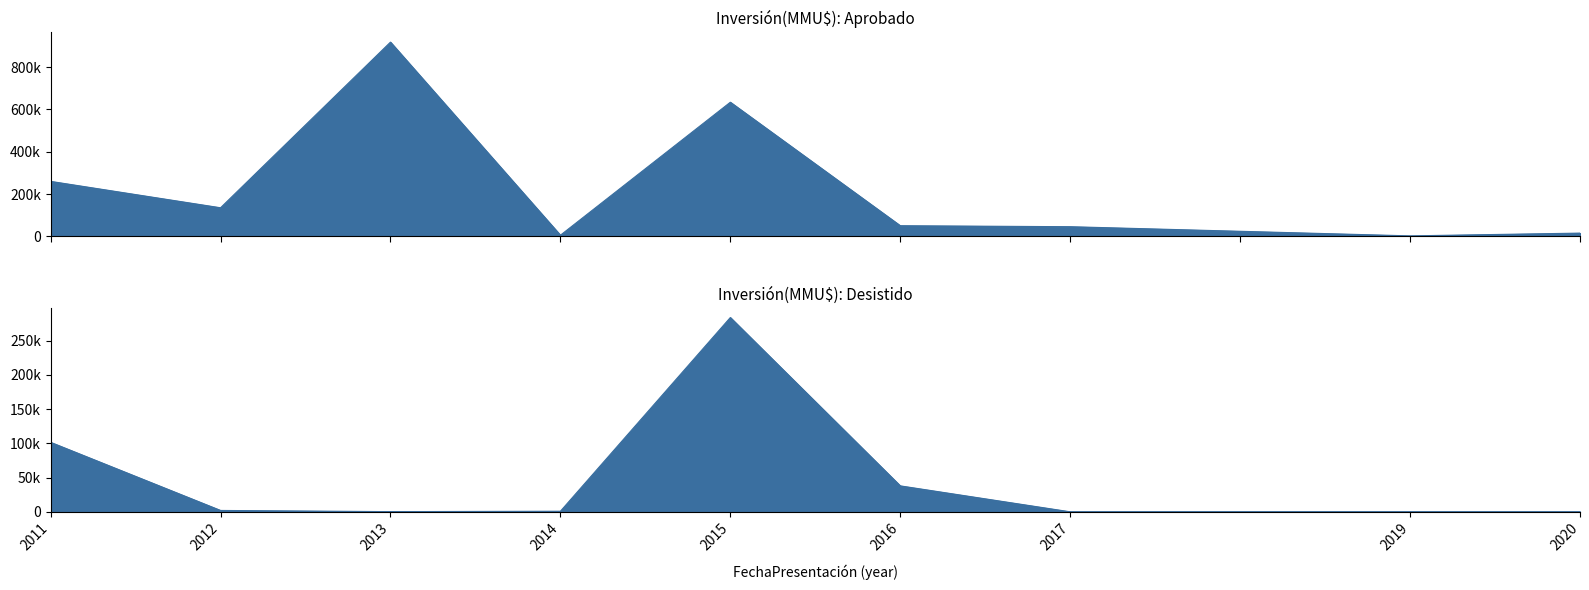

Which category has the lowest value across all series?

2014